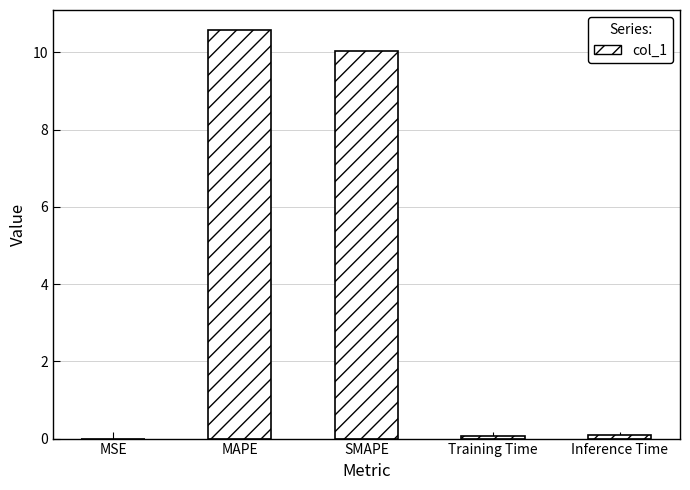

What is the approximate value at MAPE?

10.6